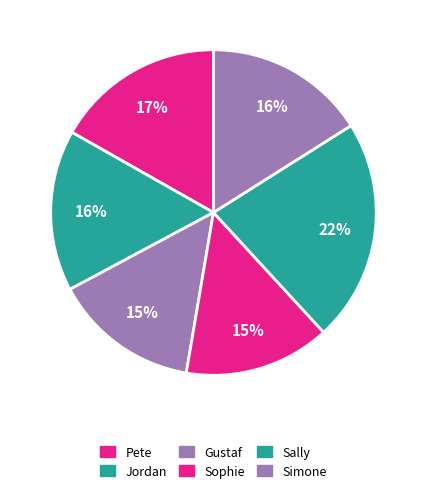

Is there a majority slice in this chart?

No